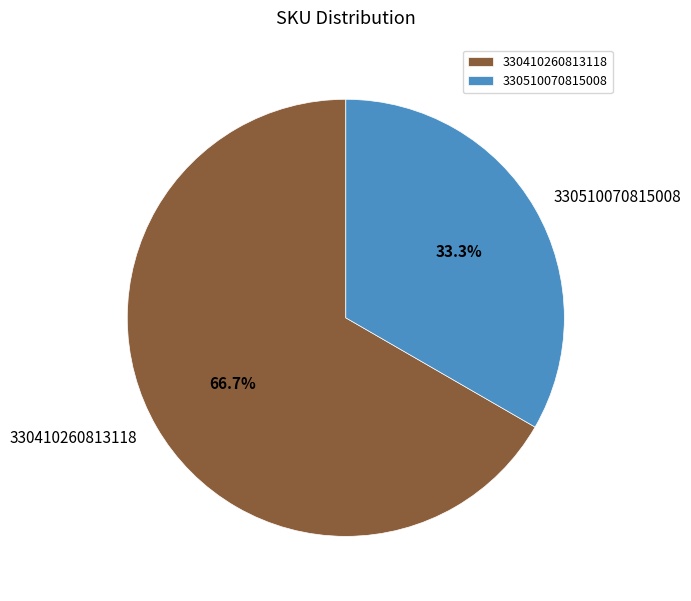

To the nearest percent, what percentage of the pie is 330410260813118?

67%